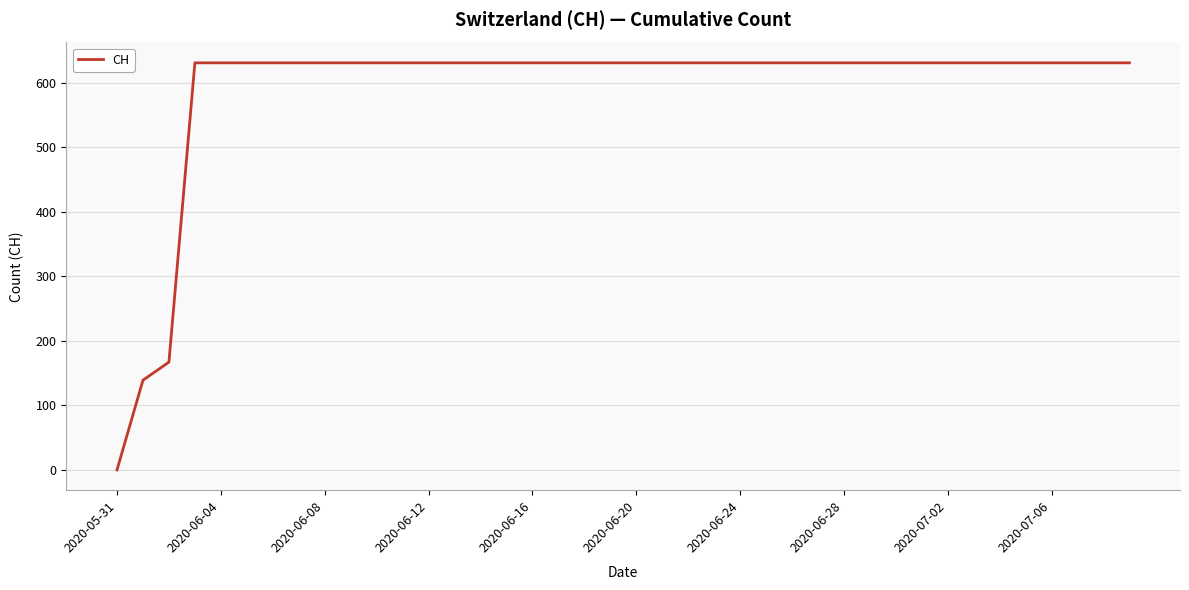

What is the sum of all values?

23653